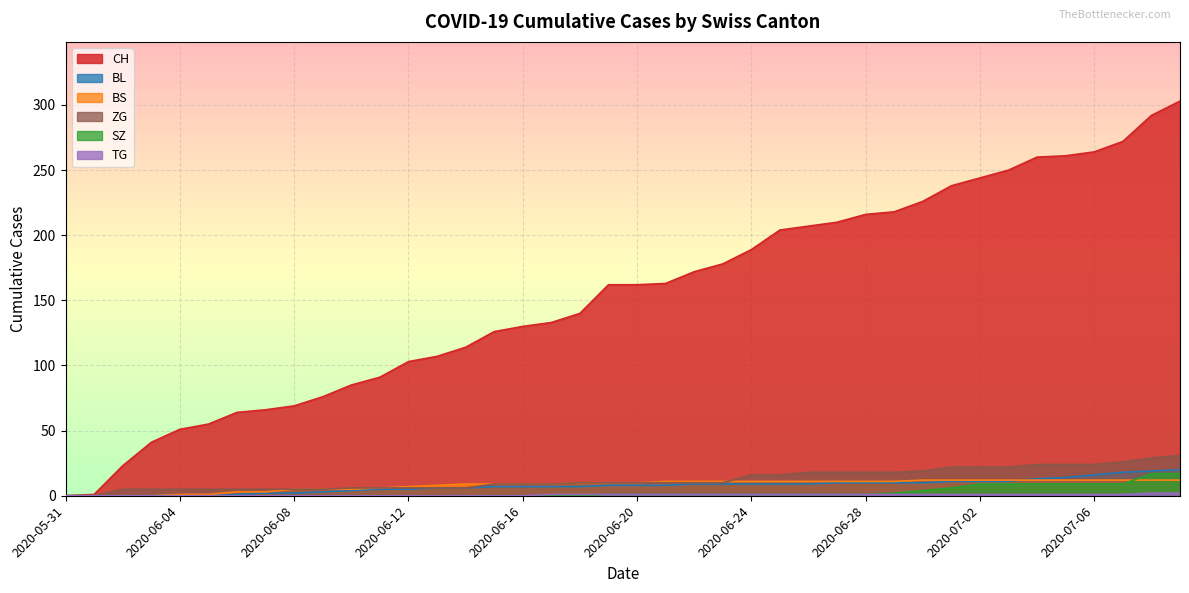

Where is TG nearest to the value 1?

2020-06-17